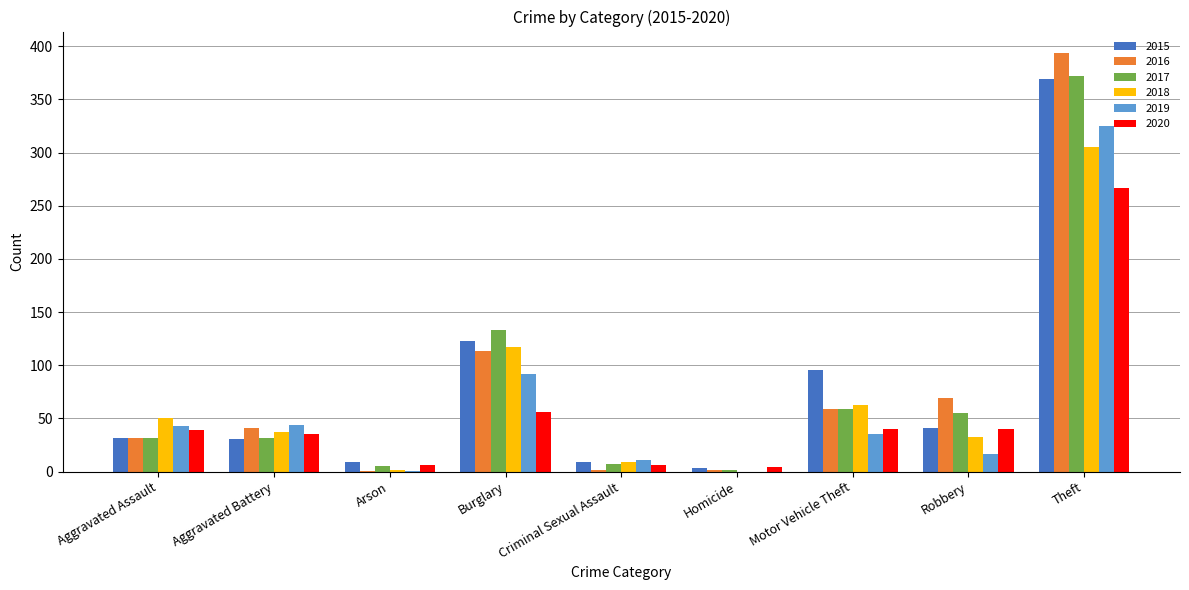

The value of 2016 at Aggravated Assault is 32. True or false?

True